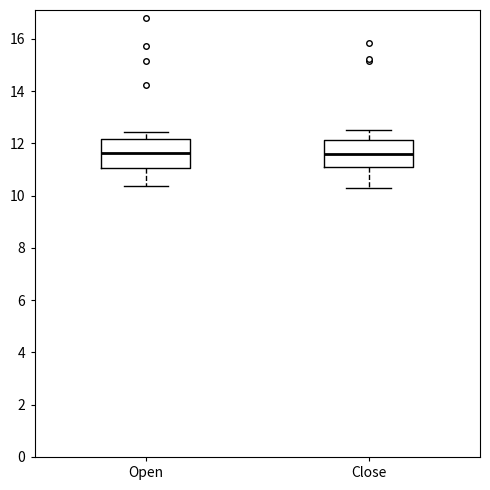

Reading left to right, transcribe this box plot: for each box, give where its median line is, the range the box spans, and where its two whiskers end, as read against the y-axis. The values are not printed on the chart, so give them approximately, as read against the axis.

Open: median 11.6, box 11.0 to 12.2, whiskers 10.4 to 12.4
Close: median 11.6, box 11.0 to 12.2, whiskers 10.4 to 12.6